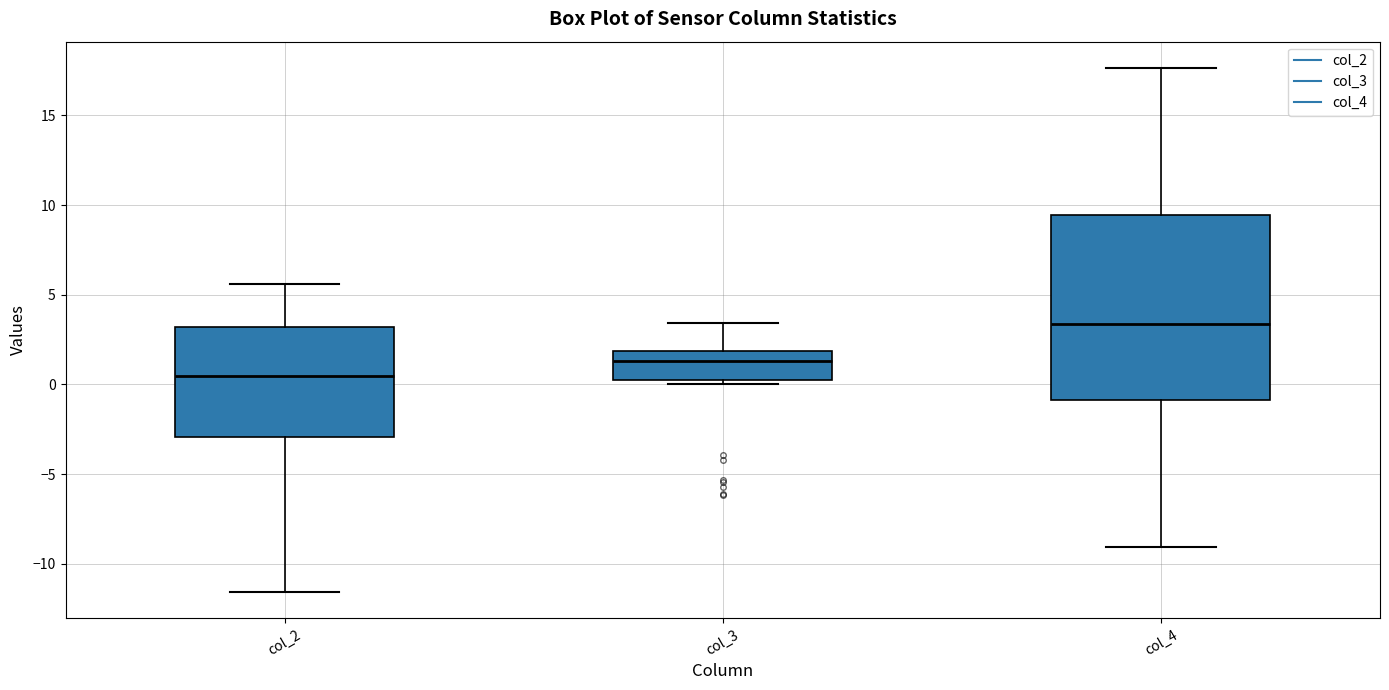

Reading left to right, transcribe this box plot: for each box, give where its median line is, the range the box spans, and where its two whiskers end, as read against the y-axis. The values are not printed on the chart, so give them approximately, as read against the axis.

col_2: median 0.5, box -3.0 to 3.0, whiskers -11.5 to 5.5
col_3: median 1.5, box 0.0 to 2.0, whiskers 0.0 (just below the box's lower edge) to 3.5
col_4: median 3.5, box -1.0 to 9.5, whiskers -9.0 to 17.5